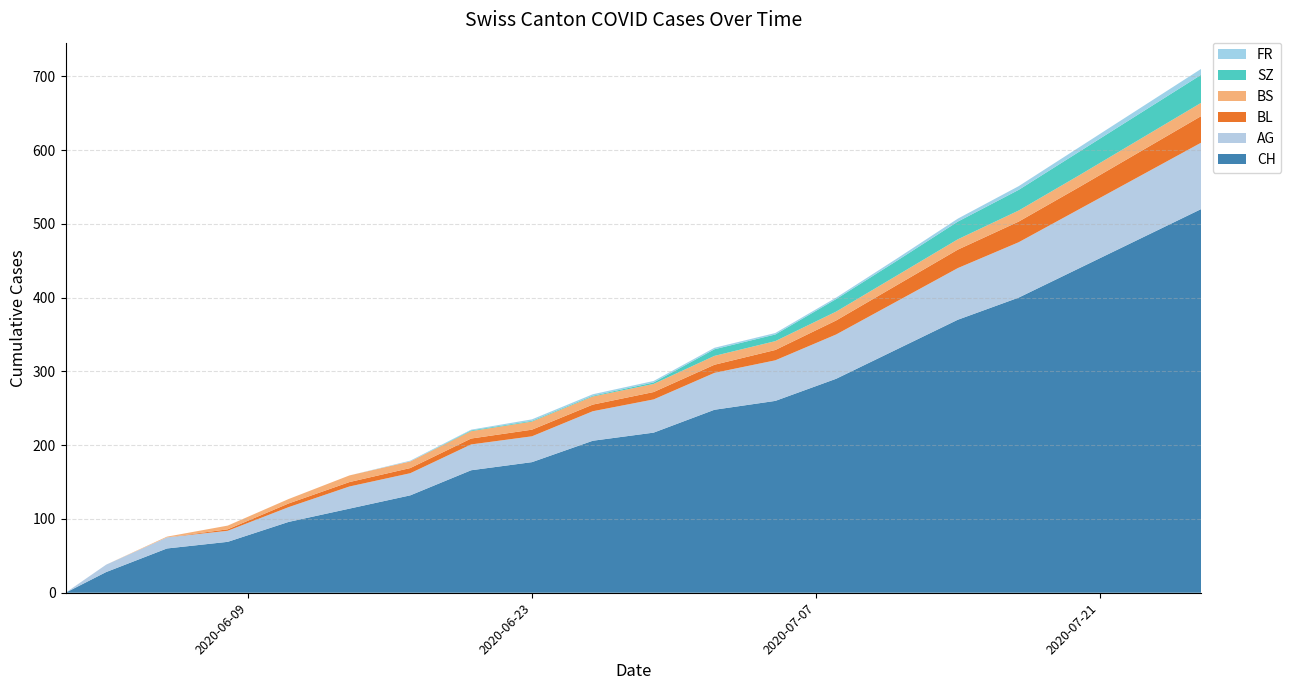

Reading right to left, extract all data points from this chart.

CH: 520	480	440	400	370	330	290	260	248	217	206	177	166	132	114	96	69	60	28	0
AG: 90	85	80	75	70	65	60	55	50	45	40	35	35	30	30	20	15	15	10	0
BL: 36	33	30	28	25	22	19	14	11	10	9	9	8	7	6	5	2	0	0	0
BS: 18	17	16	15	14	13	12	12	12	11	11	11	10	9	9	6	5	1	0	0
SZ: 38	35	32	28	24	20	17	9	9	2	1	1	1	0	0	0	0	0	0	0
FR: 8	7	6	5	4	3	2	2	2	2	2	2	1	1	0	0	0	0	0	0